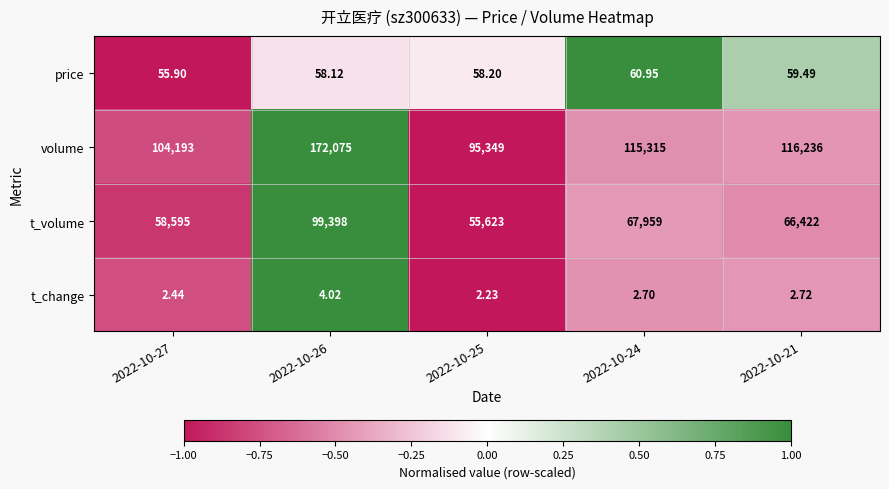

How many values in the price series exceed 58?

4